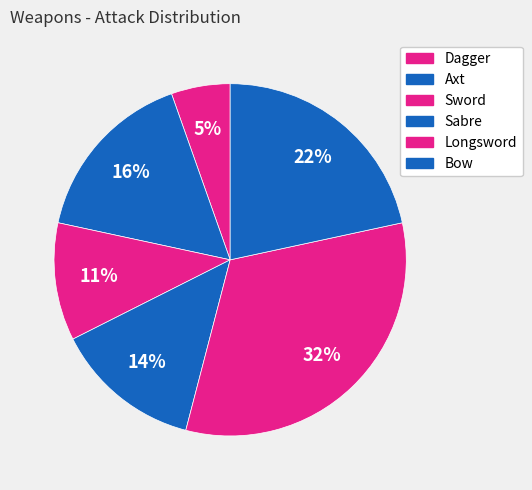

What portion of the pie excludes Axt?

83.8%